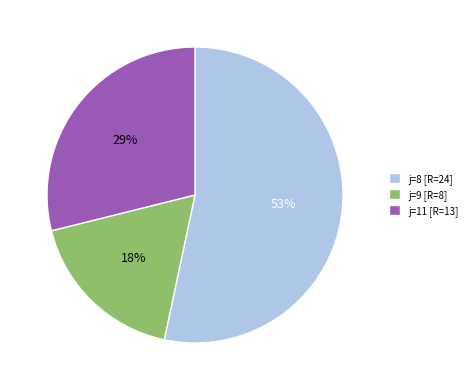

To the nearest percent, what percentage of the pie is j=8 [R=24]?

53%